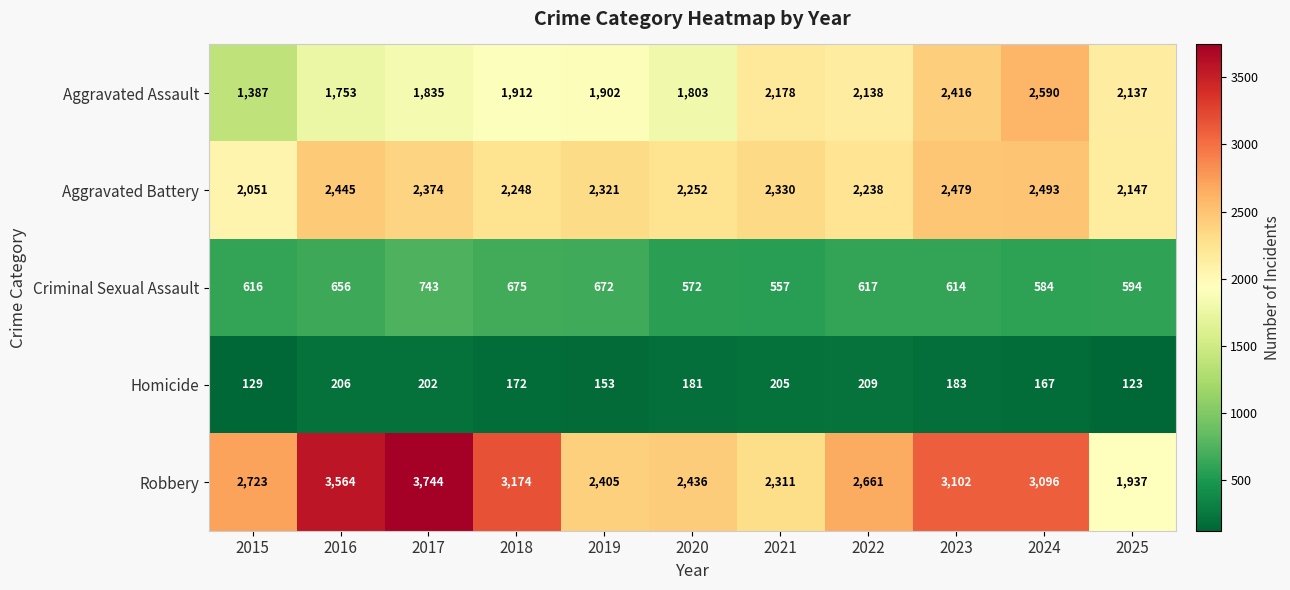

Is it true that Aggravated Assault equals 2590 at 2024?

True